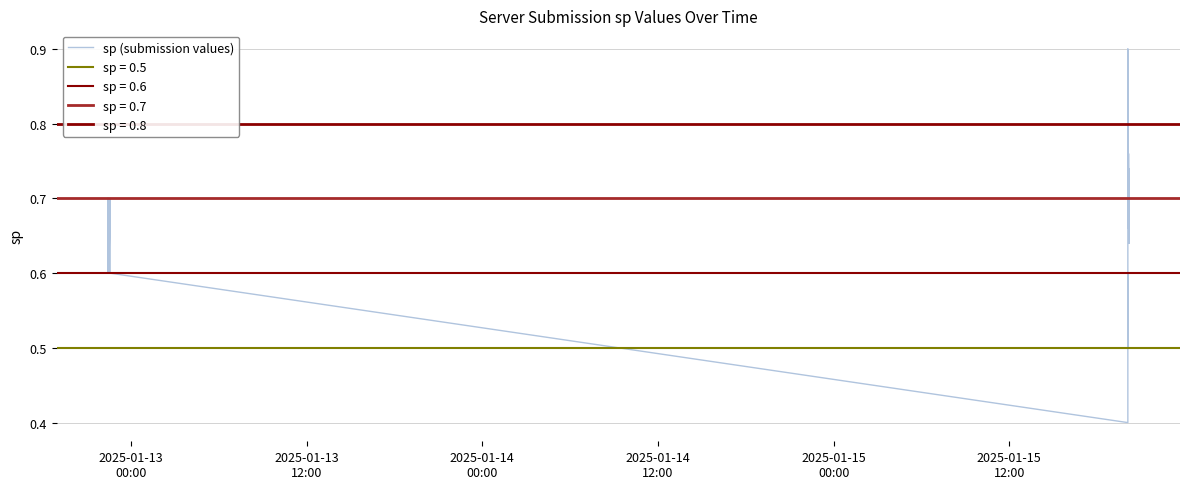

Is this an area chart (filled region under the line)?

No